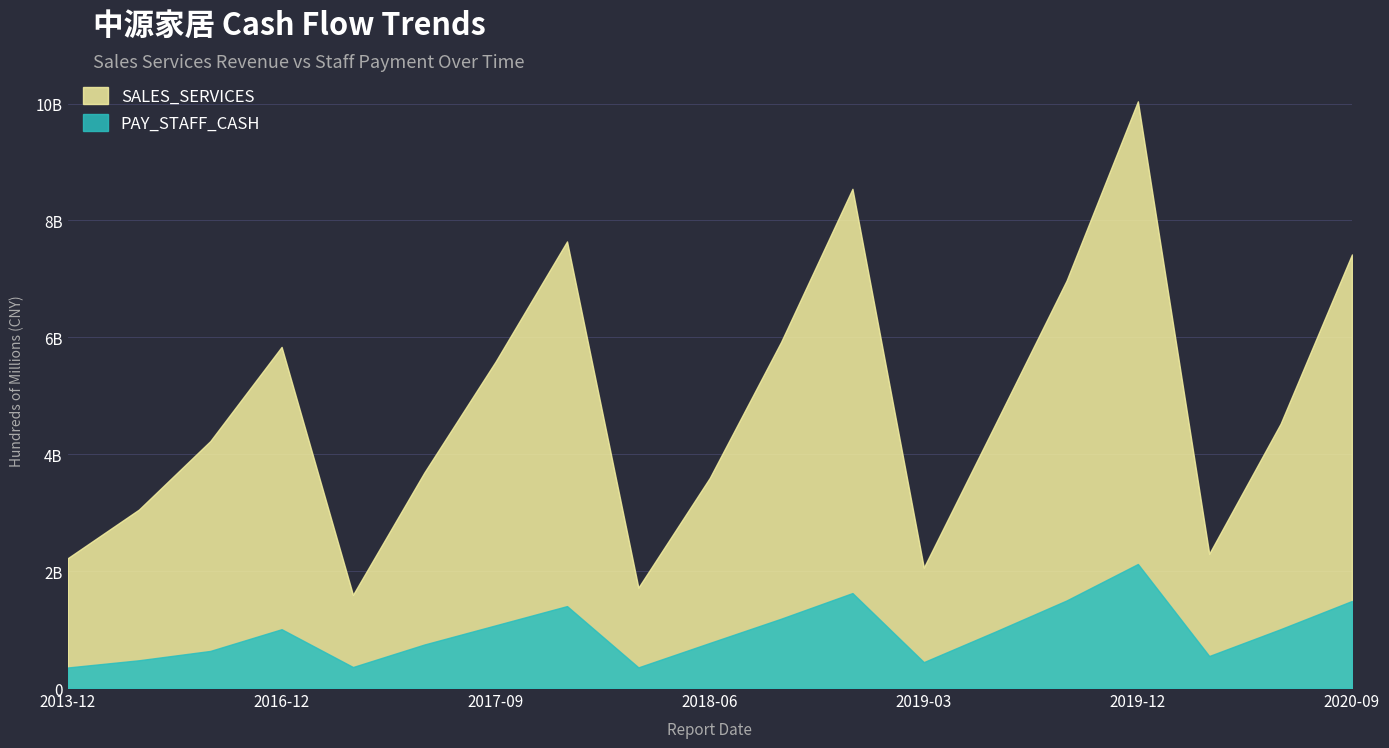

Does the chart display data point markers on the line(s)?

No